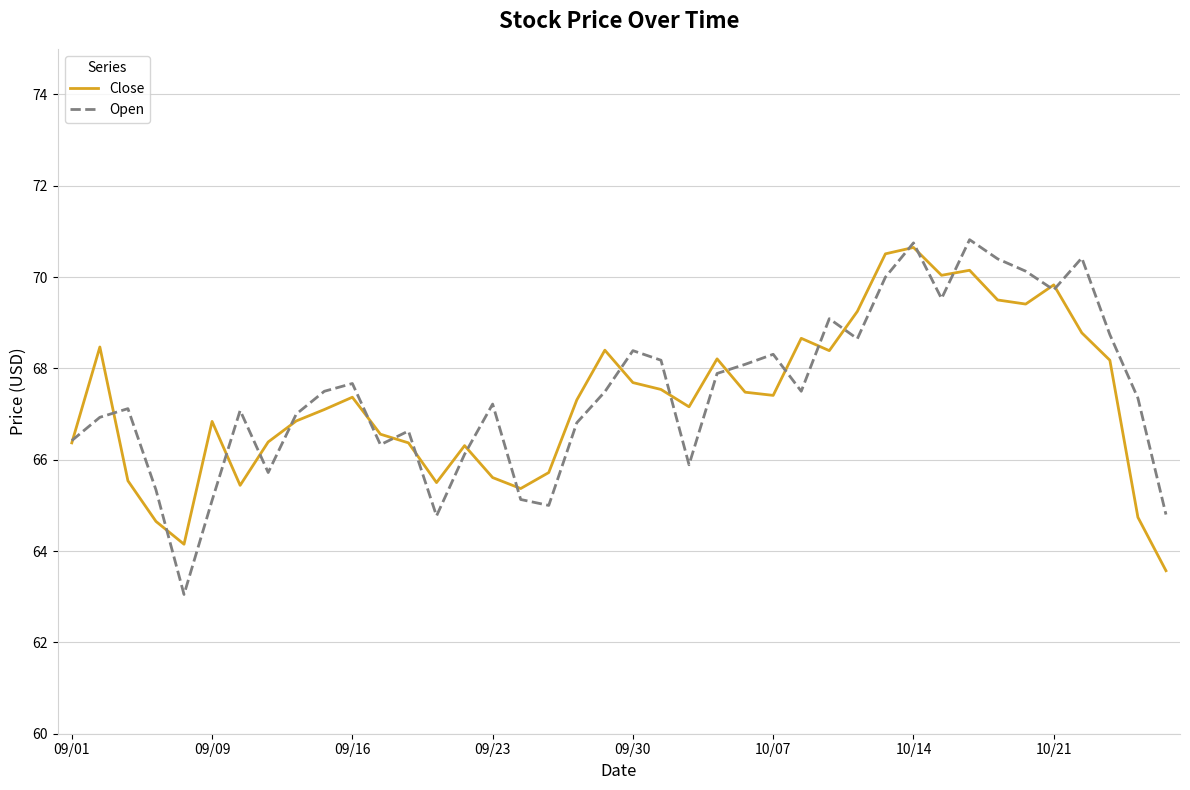

Which series has the largest range (max minus min)?

Open